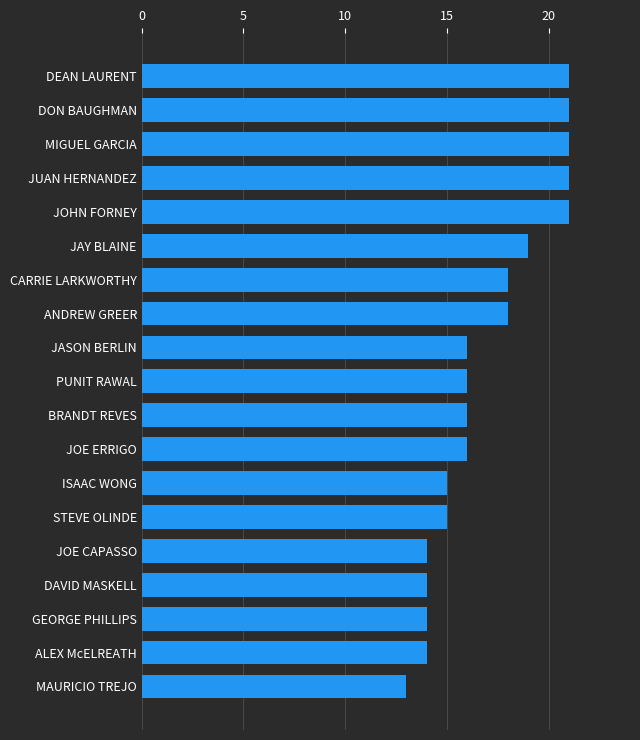

Which has a higher value, MIGUEL GARCIA or PUNIT RAWAL?

MIGUEL GARCIA